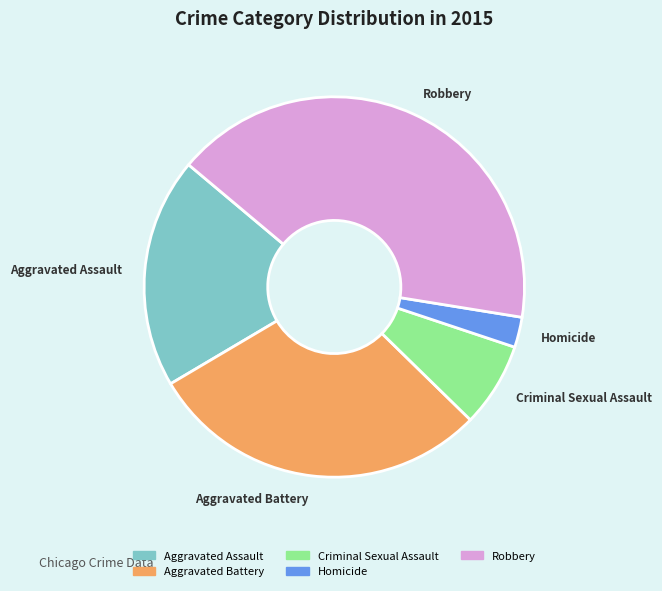

What is the ratio of the value at Aggravated Battery to the value at Criminal Sexual Assault?

4.1